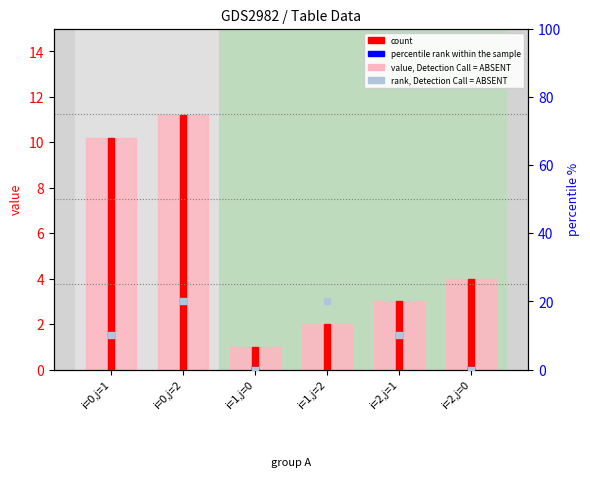

Which series reaches the minimum Y coordinate?

percentile rank within the sample